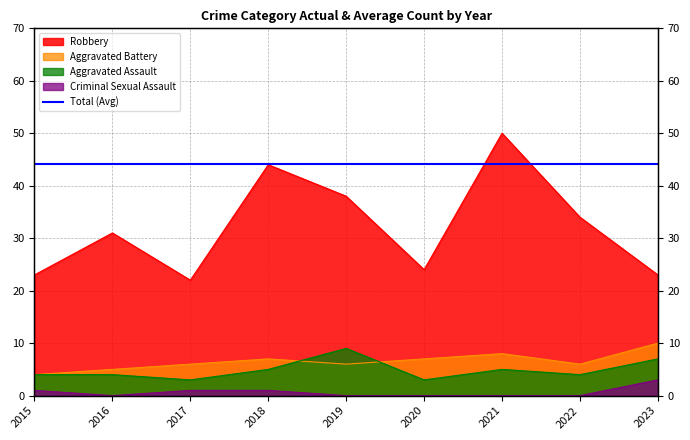

Reading left to right, transcribe all the data shown in this chart.

Aggravated Assault: 4	4	3	5	9	3	5	4	7
Aggravated Battery: 4	5	6	7	6	7	8	6	10
Criminal Sexual Assault: 1	0	1	1	0	0	0	0	3
Robbery: 23	31	22	44	38	24	50	34	23